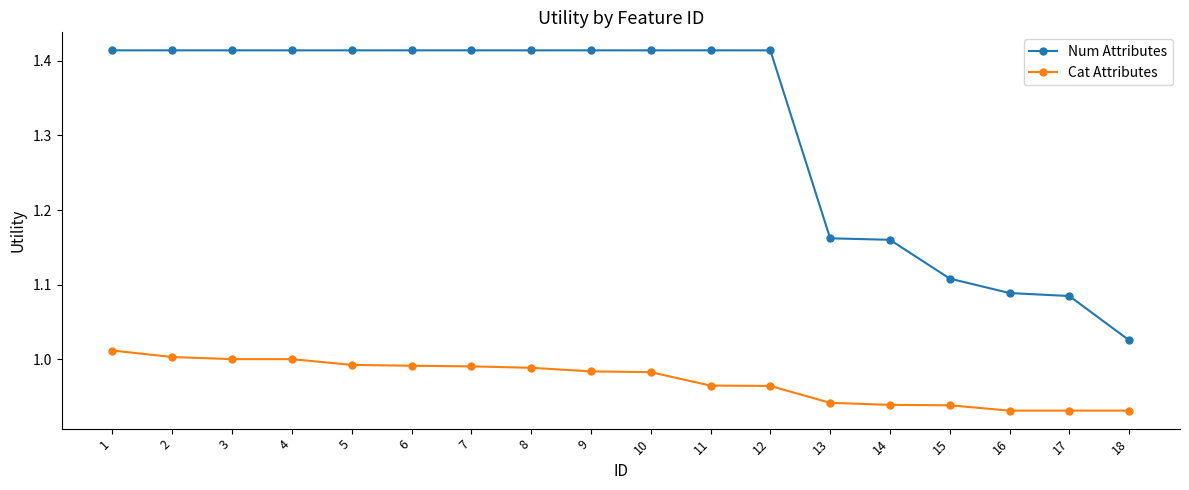

Does the chart display data point markers on the line(s)?

Yes